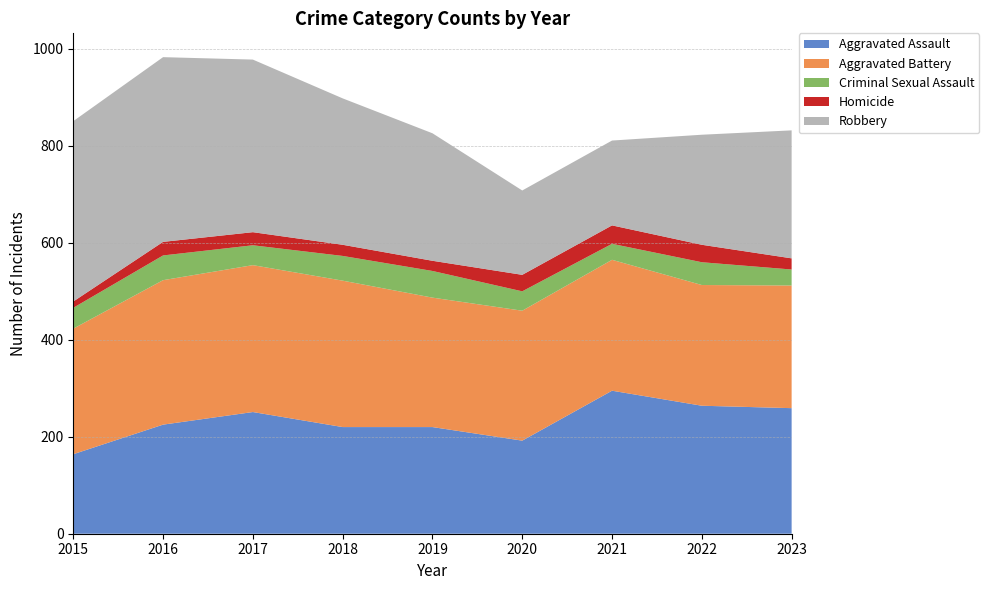

Reading right to left, extract all data points from this chart.

Aggravated Assault: 2023=259	2022=264	2021=295	2020=192	2019=220	2018=220	2017=251	2016=225	2015=164
Aggravated Battery: 2023=253	2022=249	2021=270	2020=268	2019=267	2018=302	2017=303	2016=298	2015=259
Criminal Sexual Assault: 2023=33	2022=47	2021=33	2020=40	2019=55	2018=51	2017=41	2016=51	2015=43
Homicide: 2023=23	2022=36	2021=38	2020=34	2019=21	2018=23	2017=27	2016=28	2015=13
Robbery: 2023=264	2022=227	2021=175	2020=174	2019=263	2018=302	2017=356	2016=381	2015=372